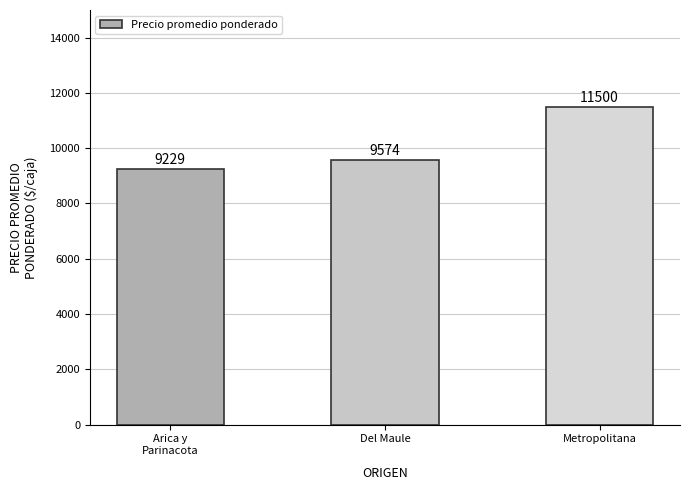

At which category does the chart reach its minimum across all series?

Arica y
Parinacota